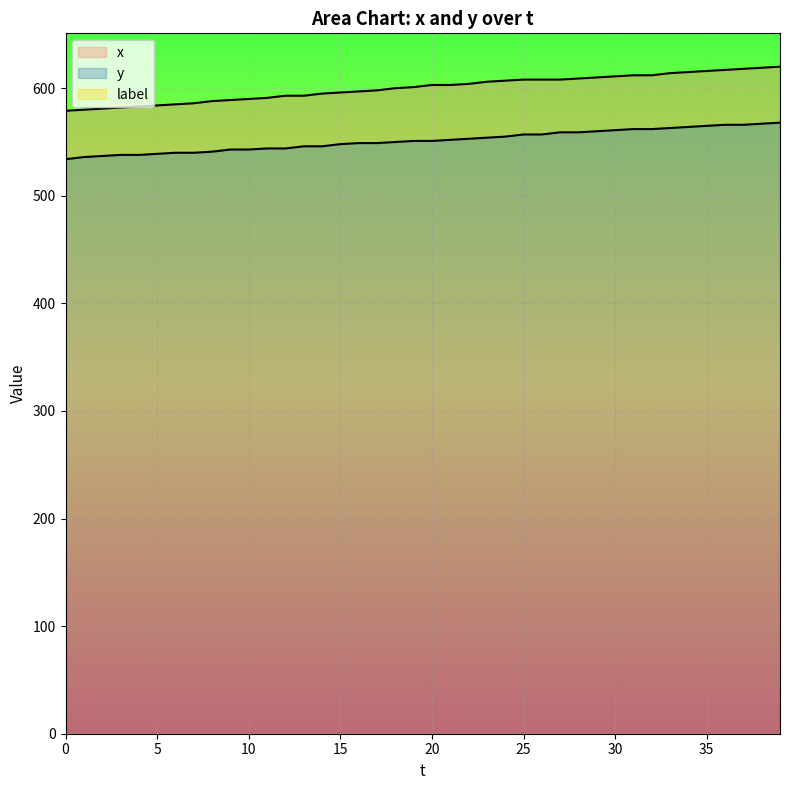

Rank the series by their average value, from highest to lowest.

x, y